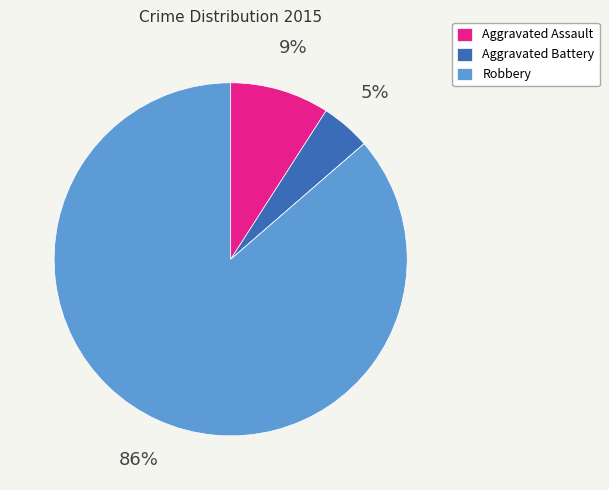

To the nearest percent, what is the difference between the largest and smallest slice percentages?

86%